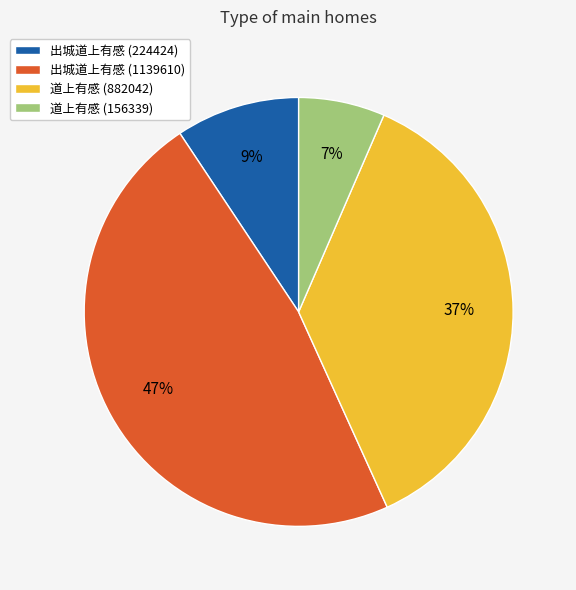

Does any single category account for the majority?

No